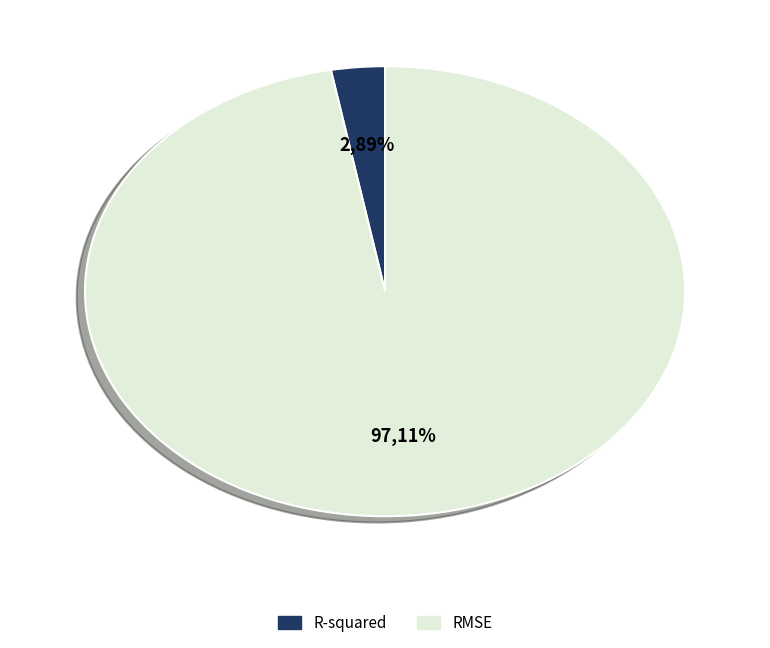

Combined, do RMSE and R-squared account for over 50%?

Yes